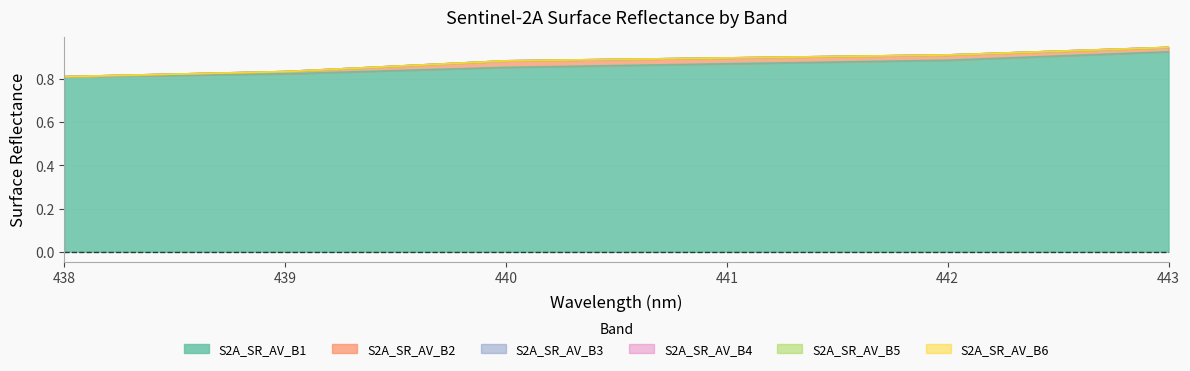

Rank the series at 1 from highest to lowest value.

S2A_SR_AV_B1, S2A_SR_AV_B2, S2A_SR_AV_B3, S2A_SR_AV_B4, S2A_SR_AV_B5, S2A_SR_AV_B6